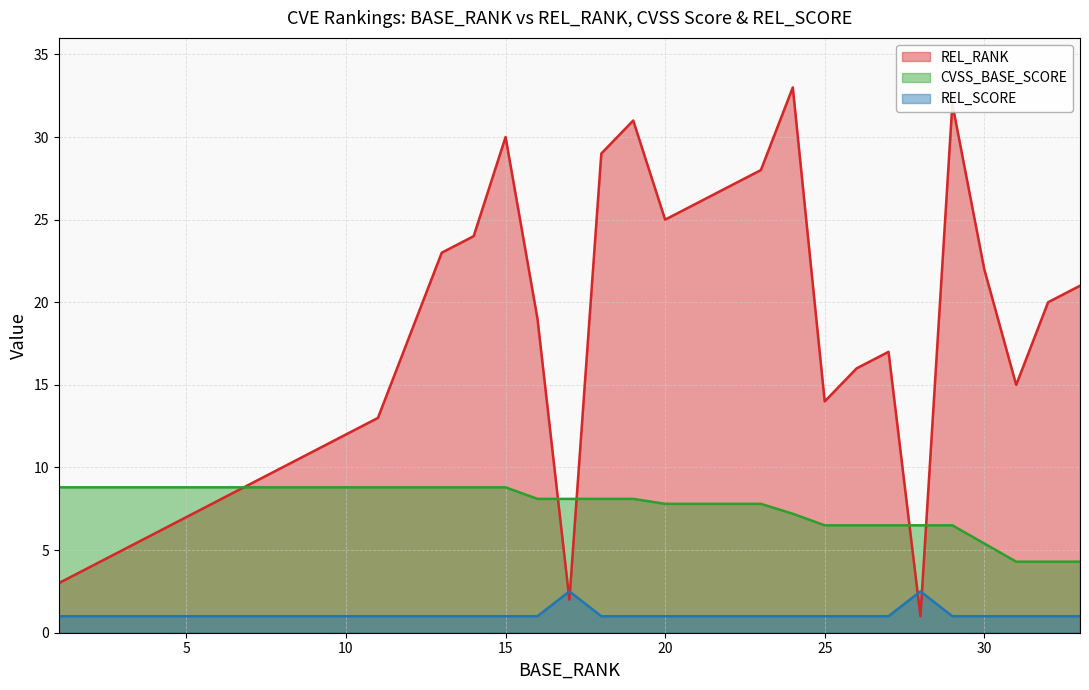

Which has a higher value, 9 or 30?

30